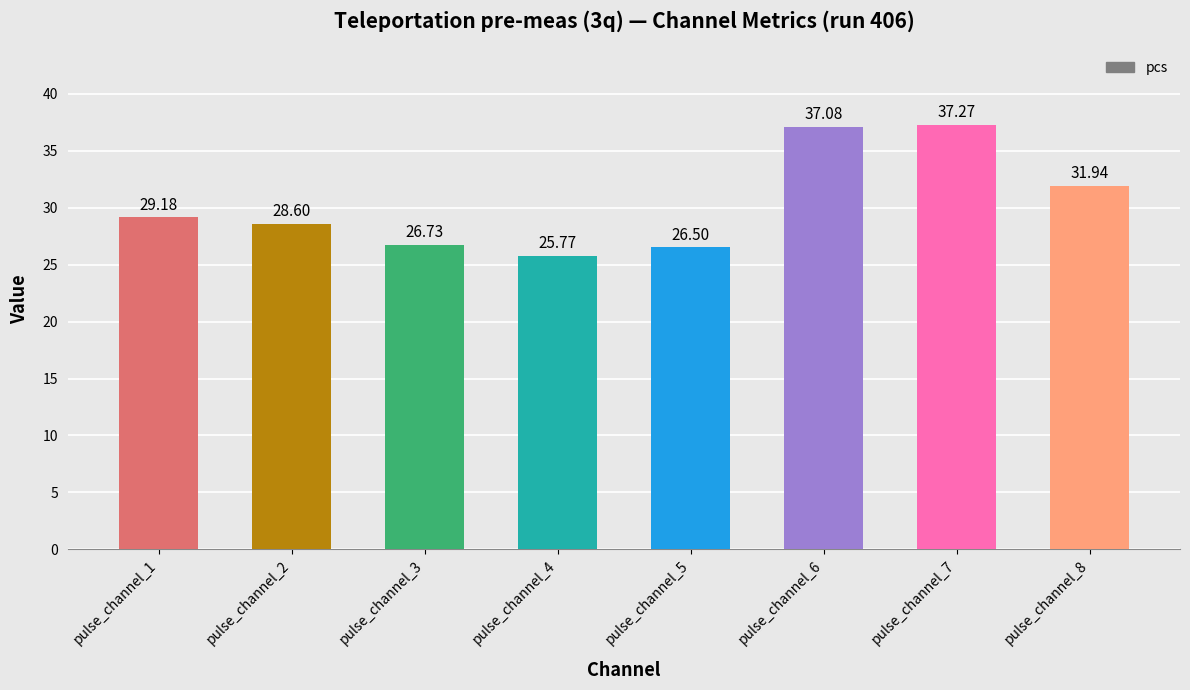

Between pulse_channel_1 and pulse_channel_2, which is larger?

pulse_channel_1